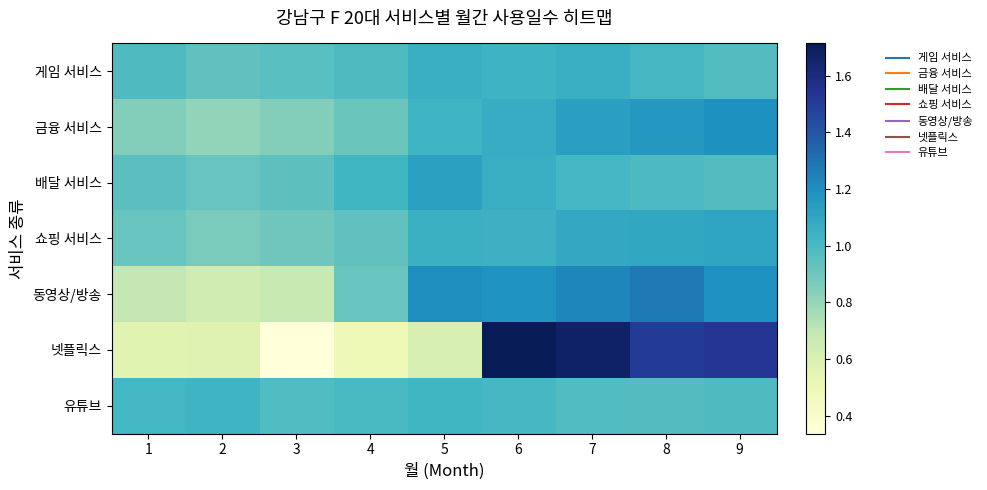

What is the total value across all series at 8?

8.0